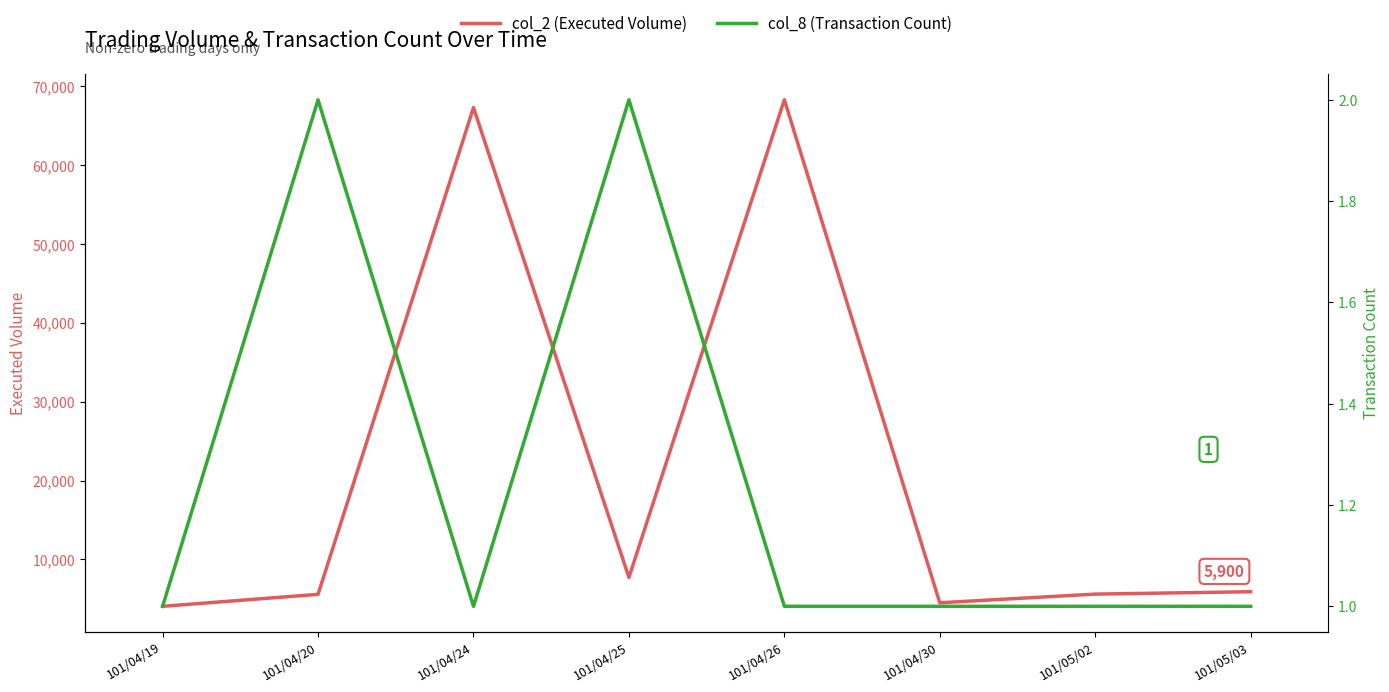

What is the label of the 1st point from the left?

101/04/19